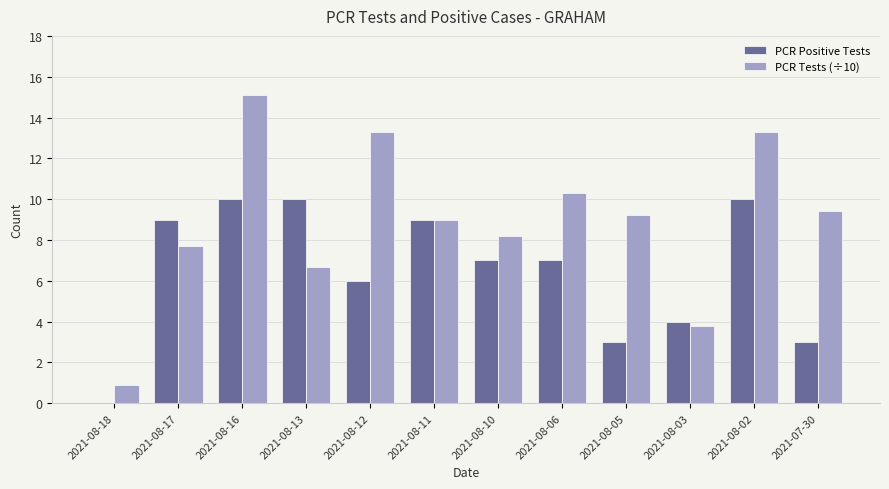

At which category does the chart reach its peak across all series?

2021-08-16